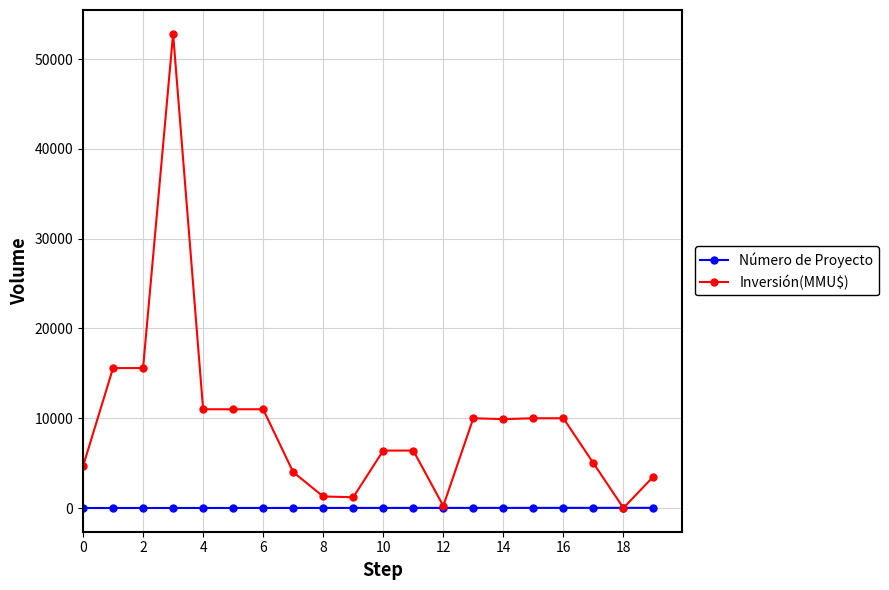

Which series has the widest spread of values?

Inversión(MMU$)